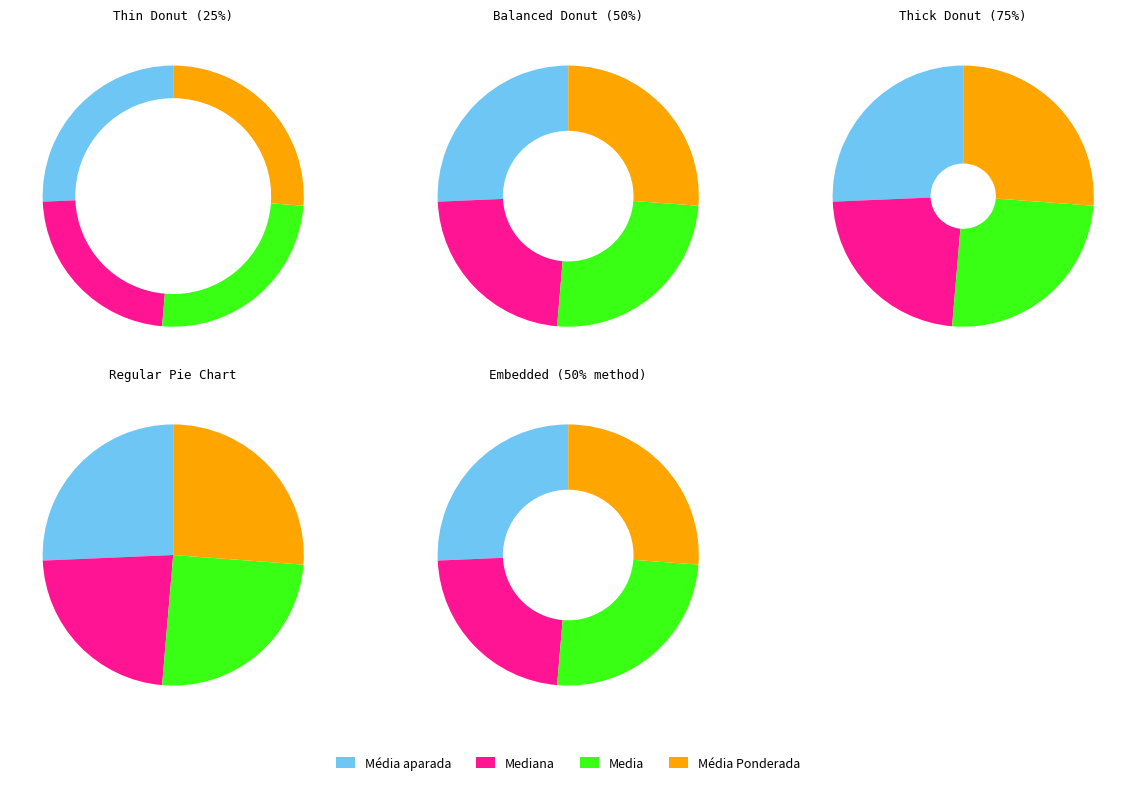

What portion of the pie excludes Mediana?

77.2%